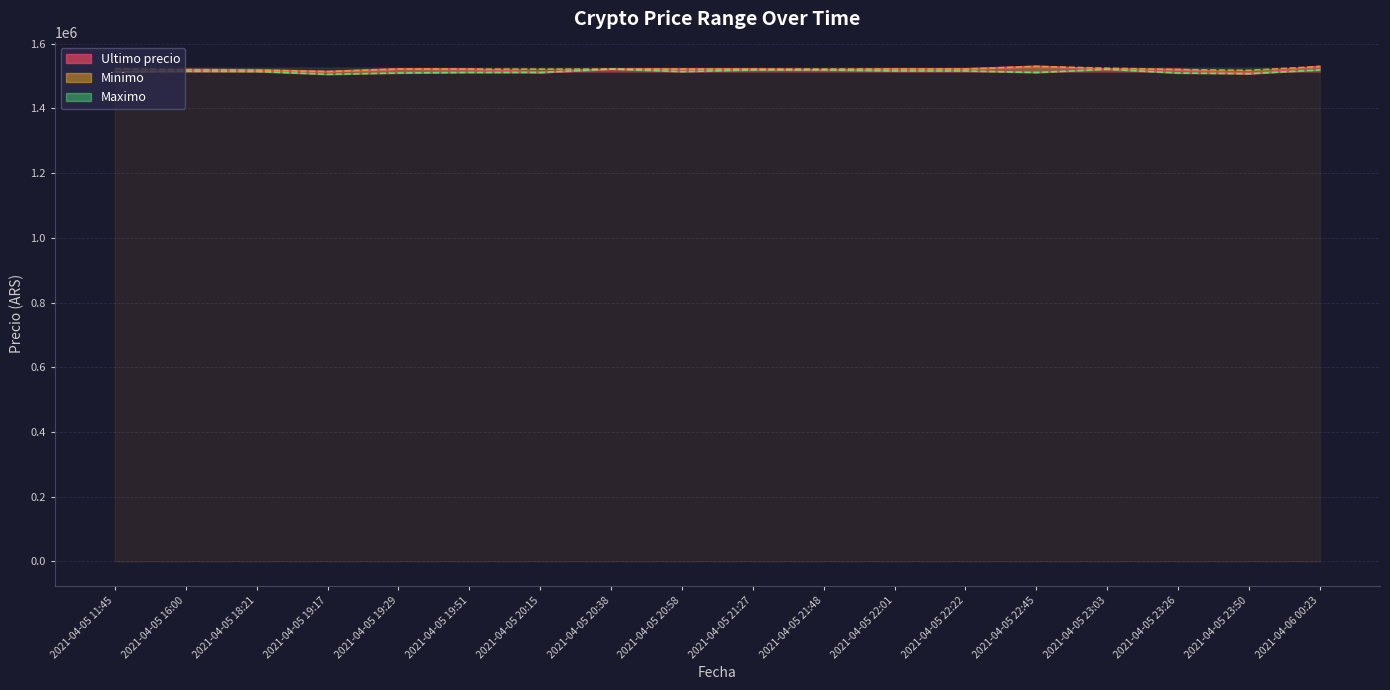

What are all the series names shown in the legend?

Ultimo precio, Minimo, Maximo